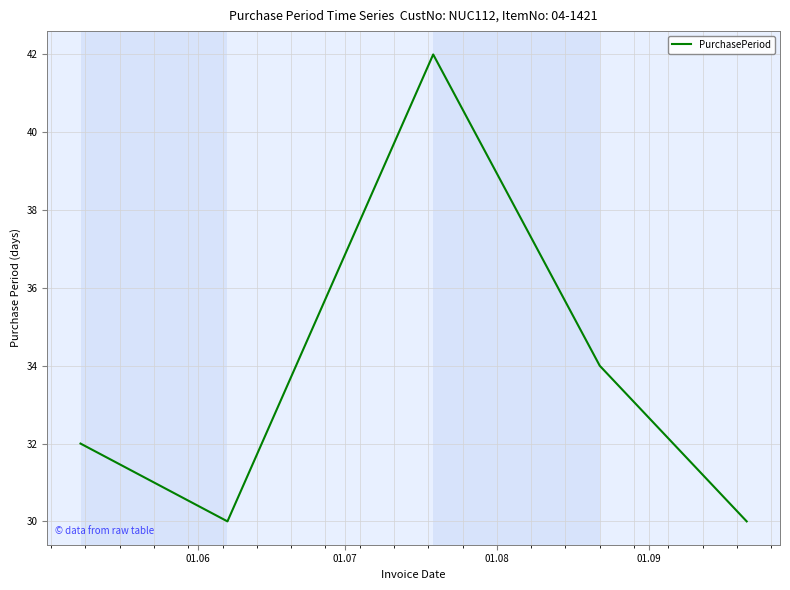

Count the values in the range 30 to 34.

4